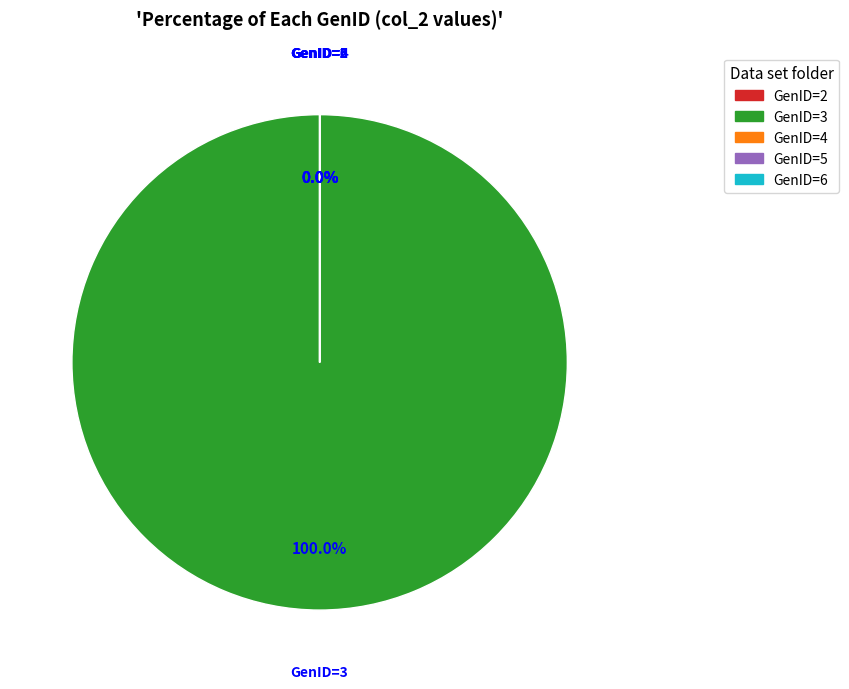

Is there a majority slice in this chart?

Yes